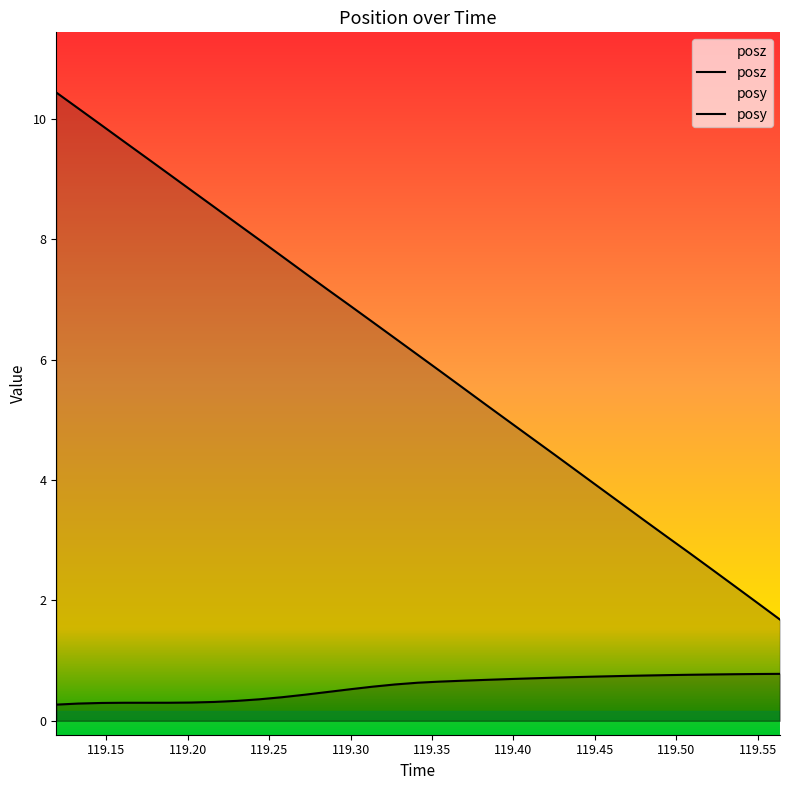

At how many categories does at least one series exceed 6?

17